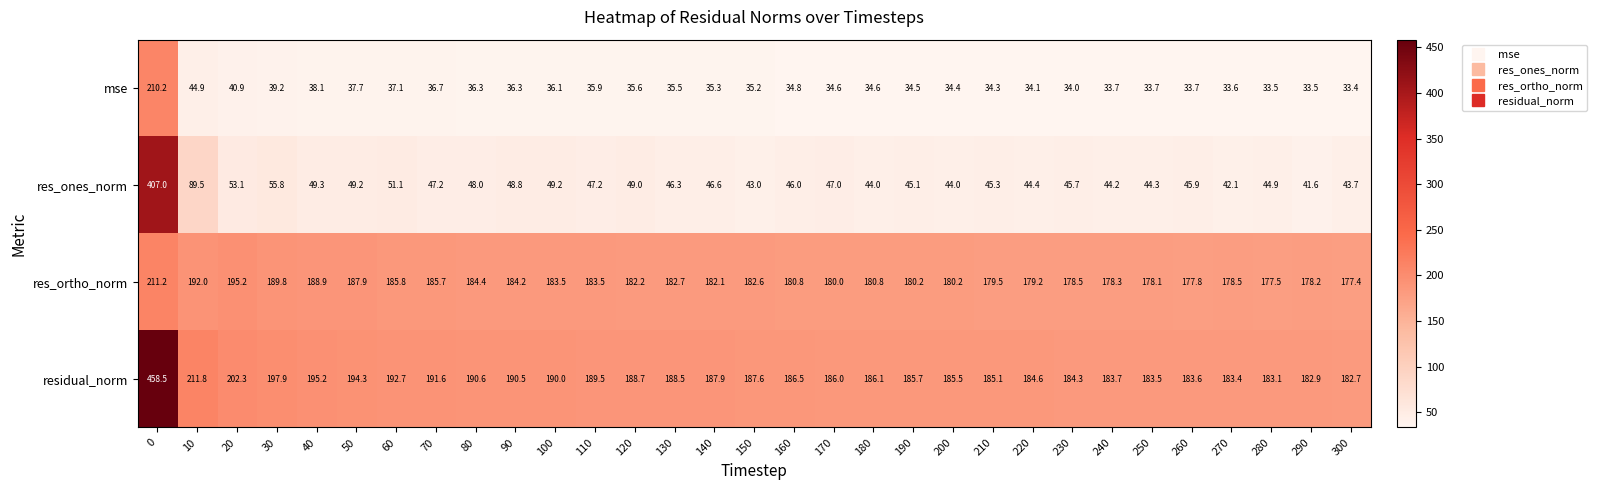

What is the average value of the mse series?

41.3